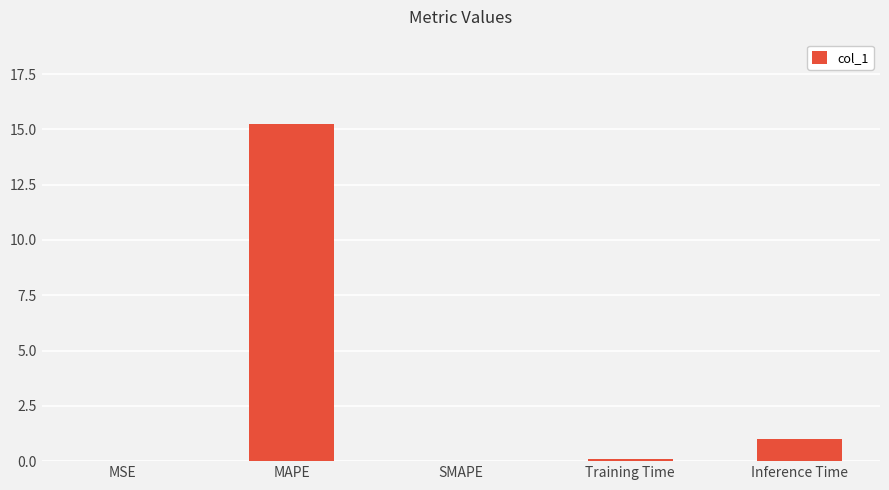

Where is the data nearest to the value 7?

Inference Time